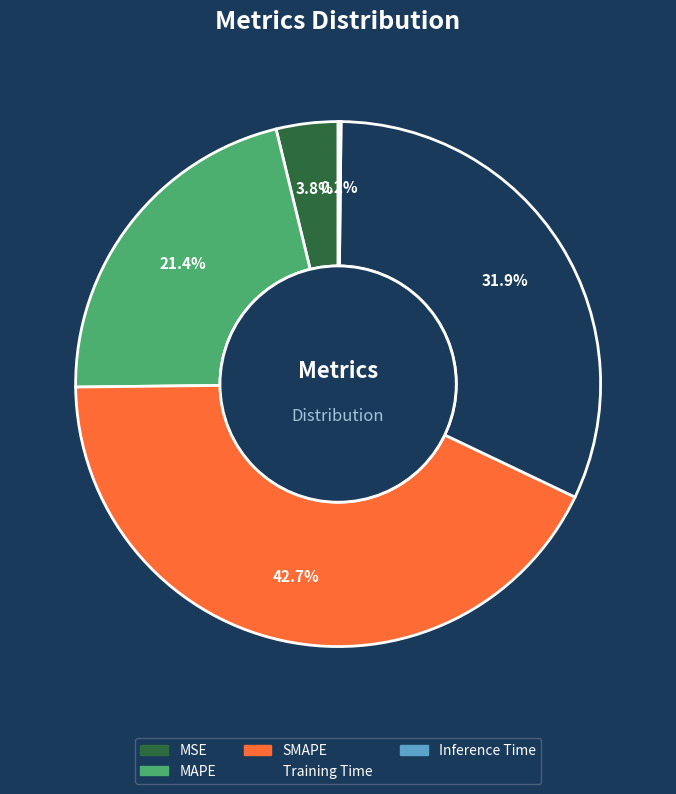

Is there any slice that represents more than half of the pie?

No